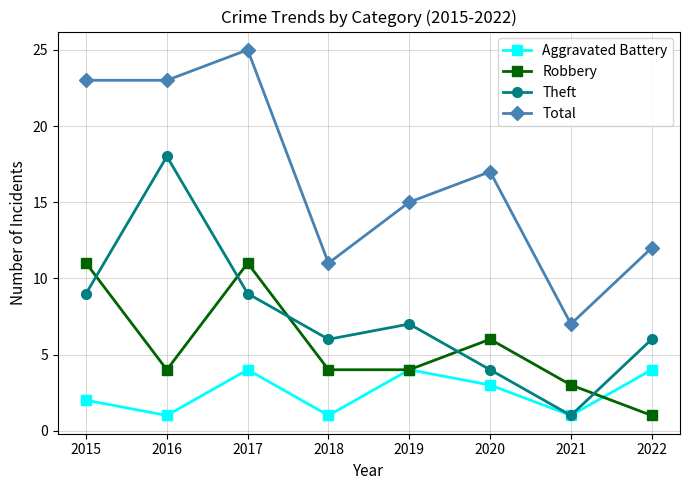

List the series in order of their peak value, highest first.

Total, Theft, Robbery, Aggravated Battery